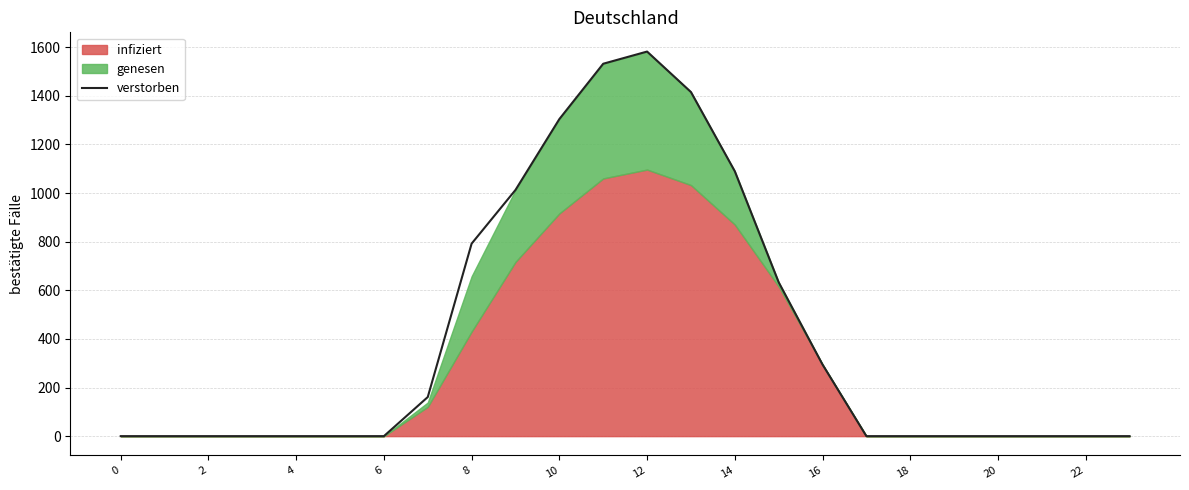

True or false: the data shows 160.7 at 14.

True